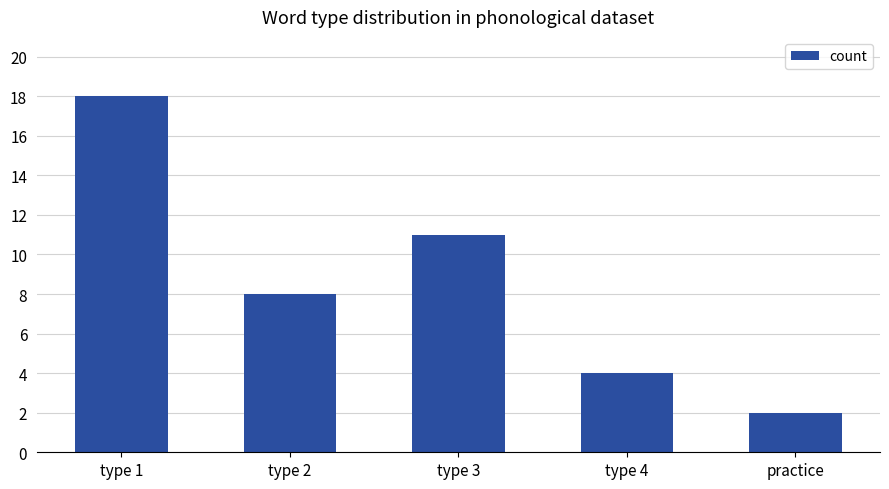

Reading left to right, what are all the values shown in this chart?

18	8	11	4	2